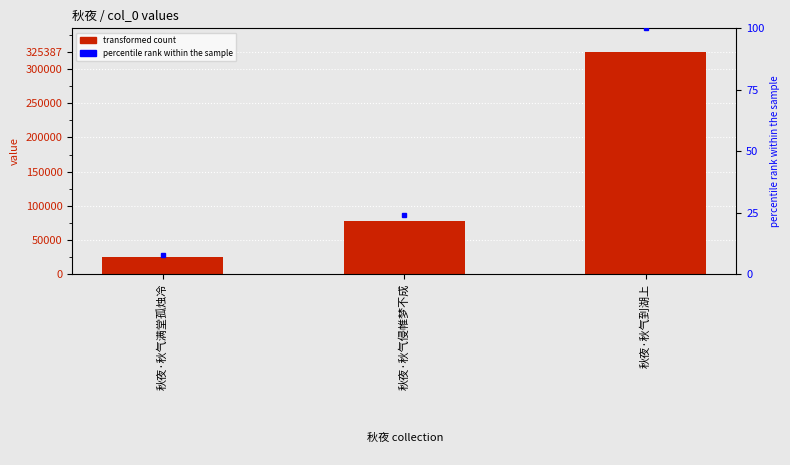

Does the chart contain stacked bars?

No